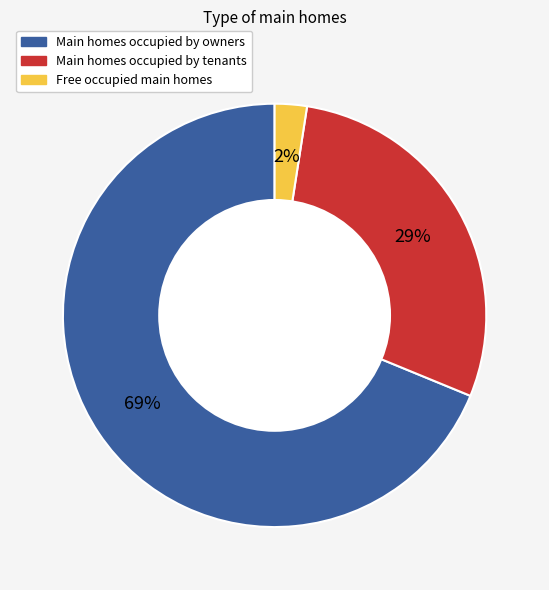

Is there any slice that represents more than half of the pie?

Yes